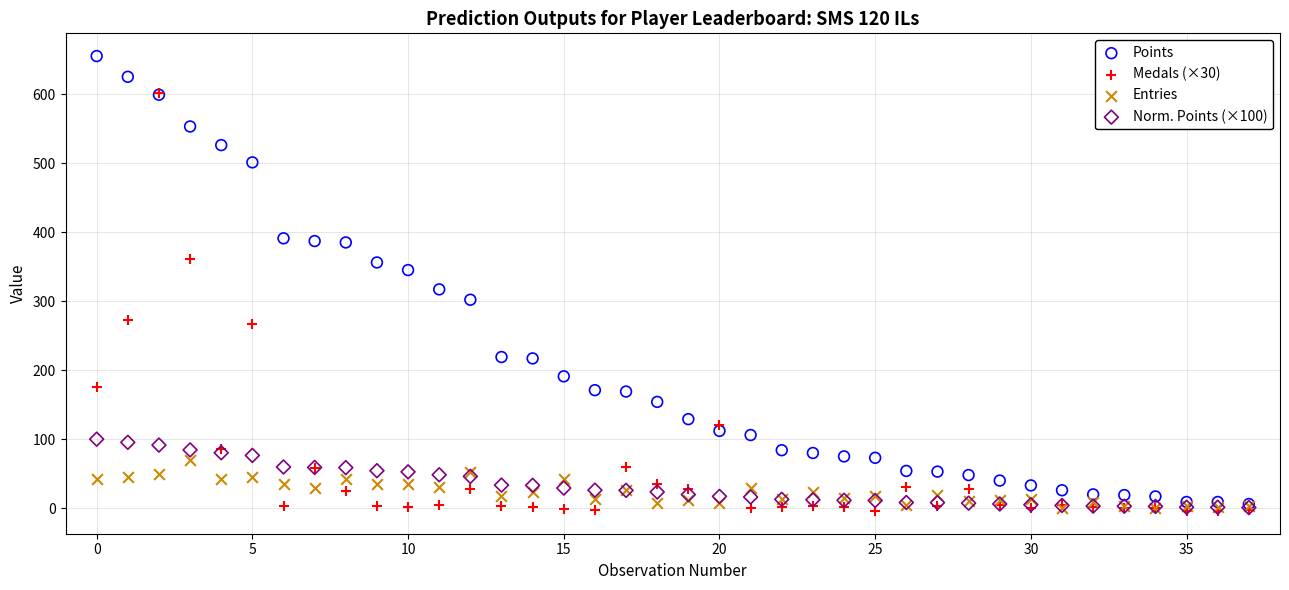

What are all the series names shown in the legend?

Points, Medals (×30), Entries, Norm. Points (×100)